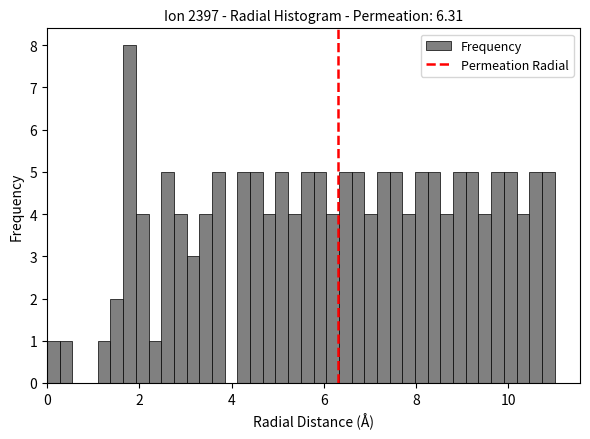

Around what value on the x-axis is the tallest bar? Give the approximate position of its centre, as read against the axis.

1.8